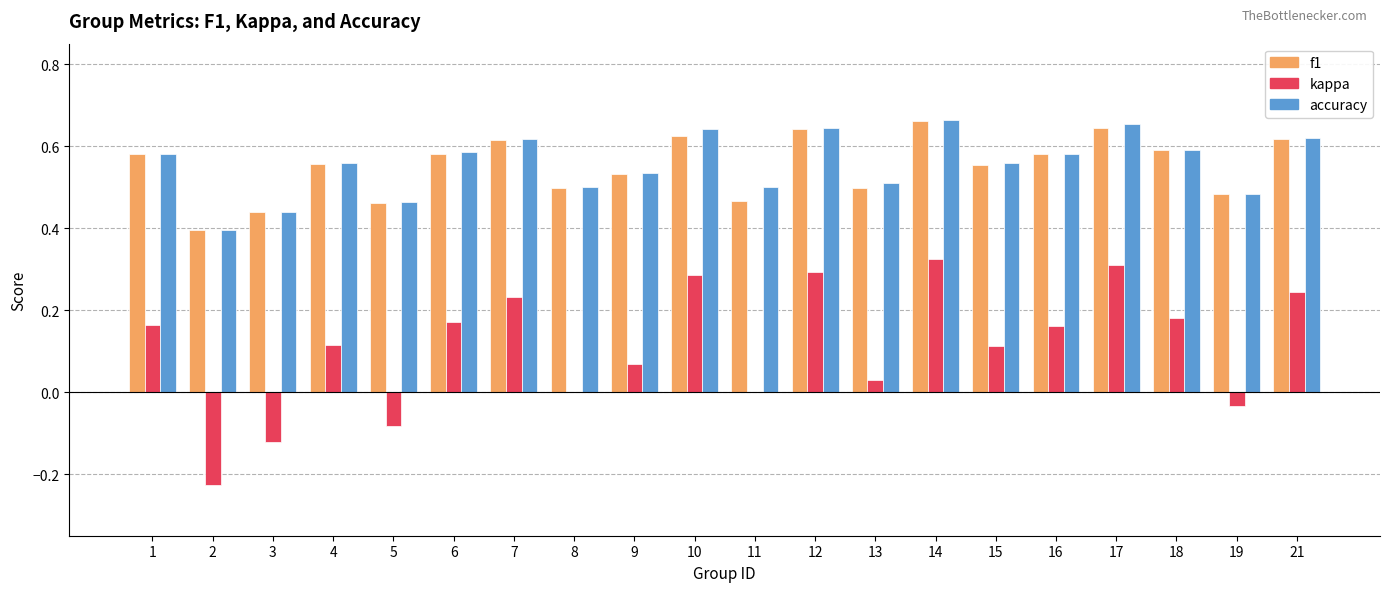

What is the total value across all series at 8?

1.0